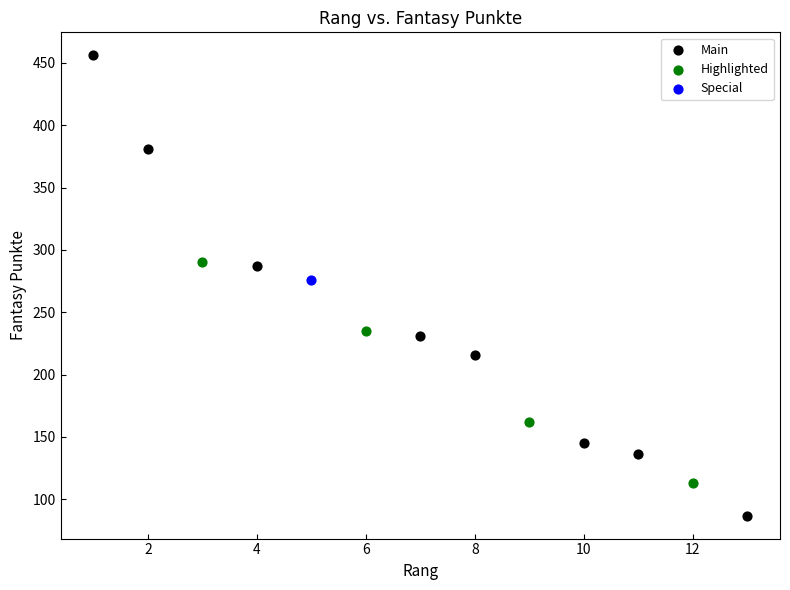

What are all the series names shown in the legend?

Main, Highlighted, Special